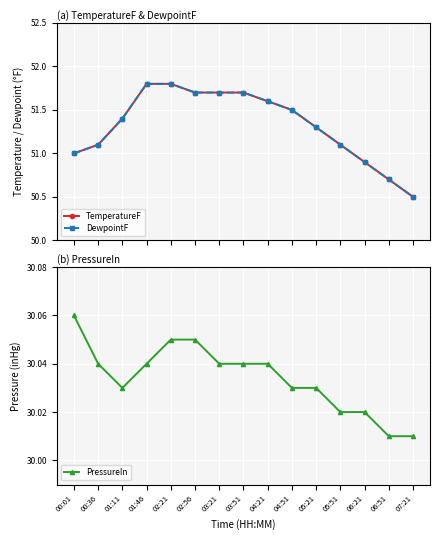

Which series has the largest total across all categories?

TemperatureF